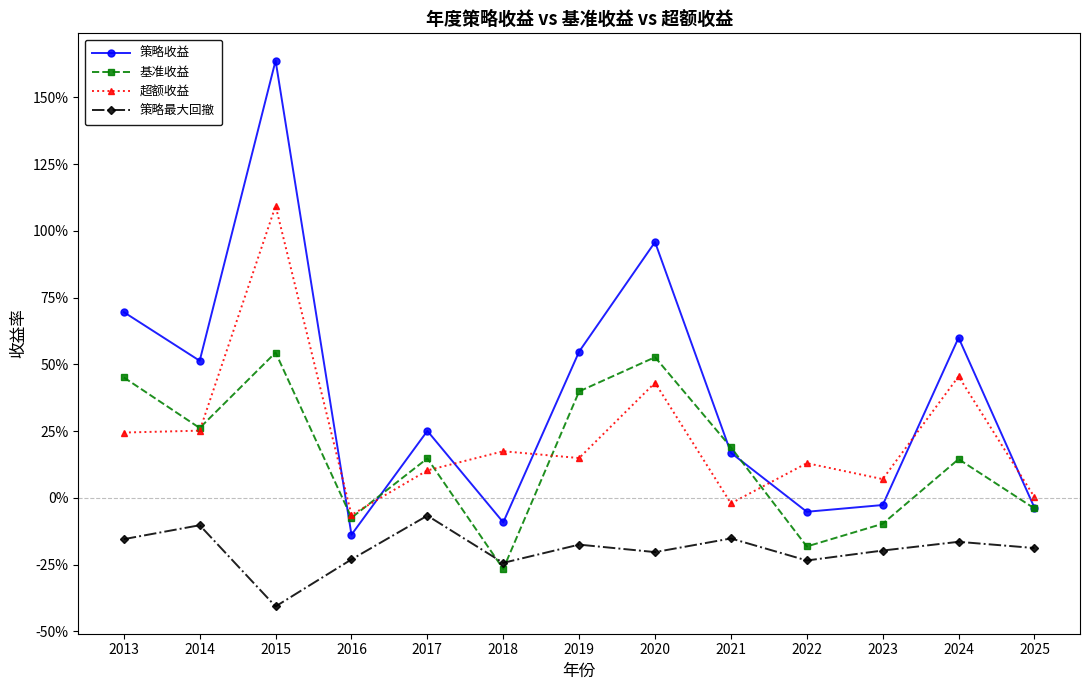

How many intersections are there between 超额收益 and 基准收益?

5